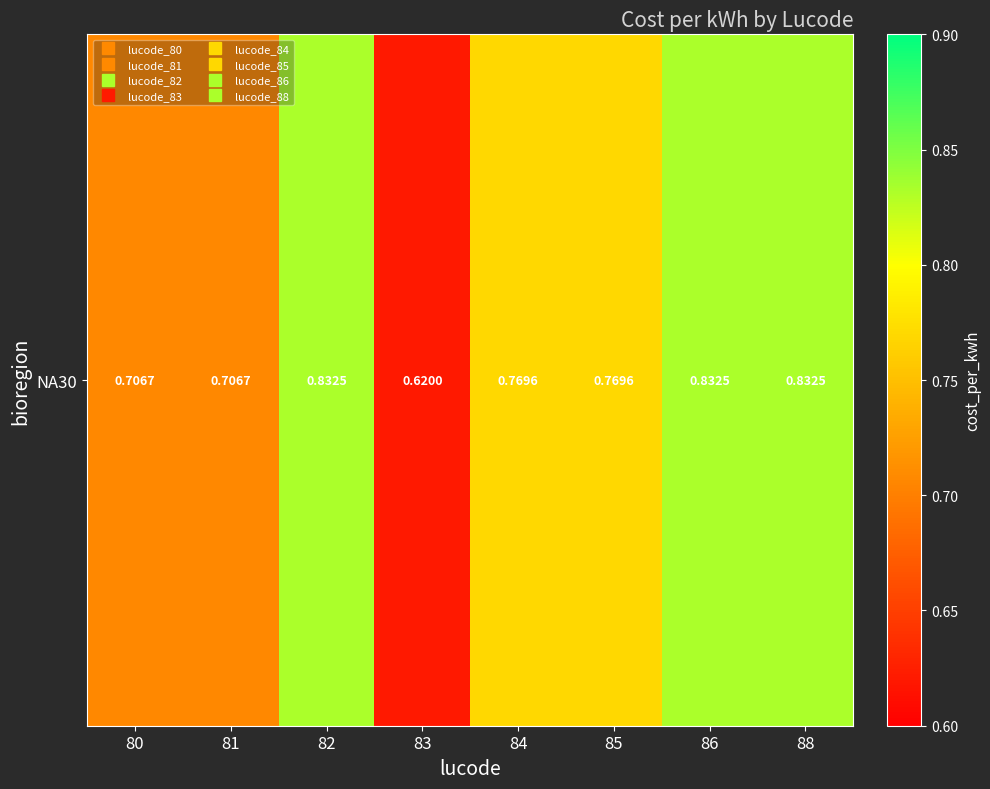

At which label is the value closest to 0?

83